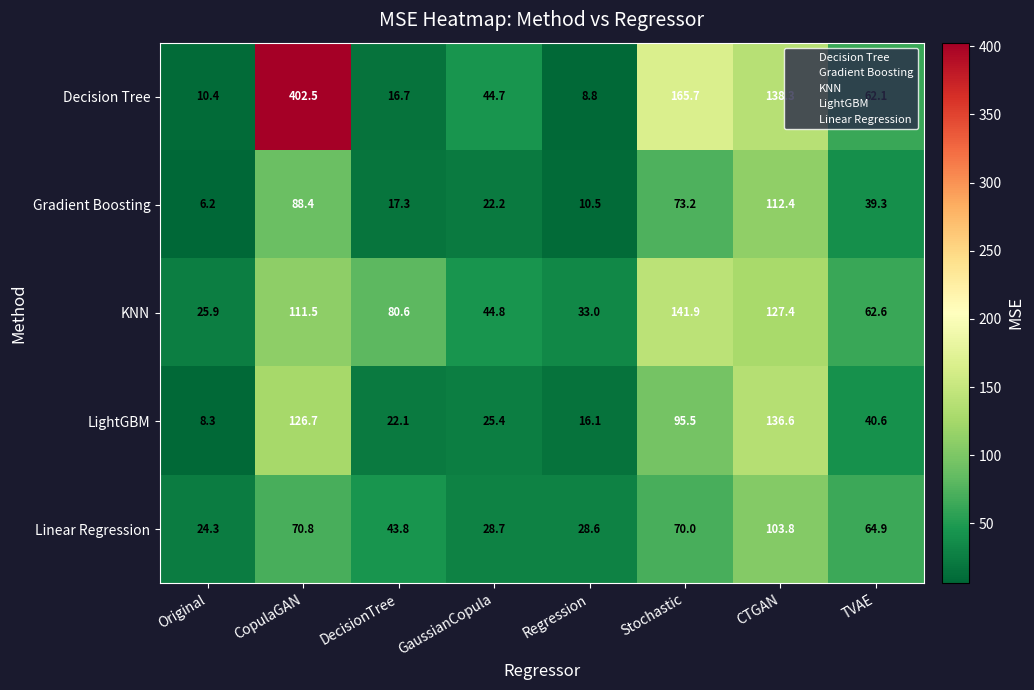

How many categories are shown in the chart?

8